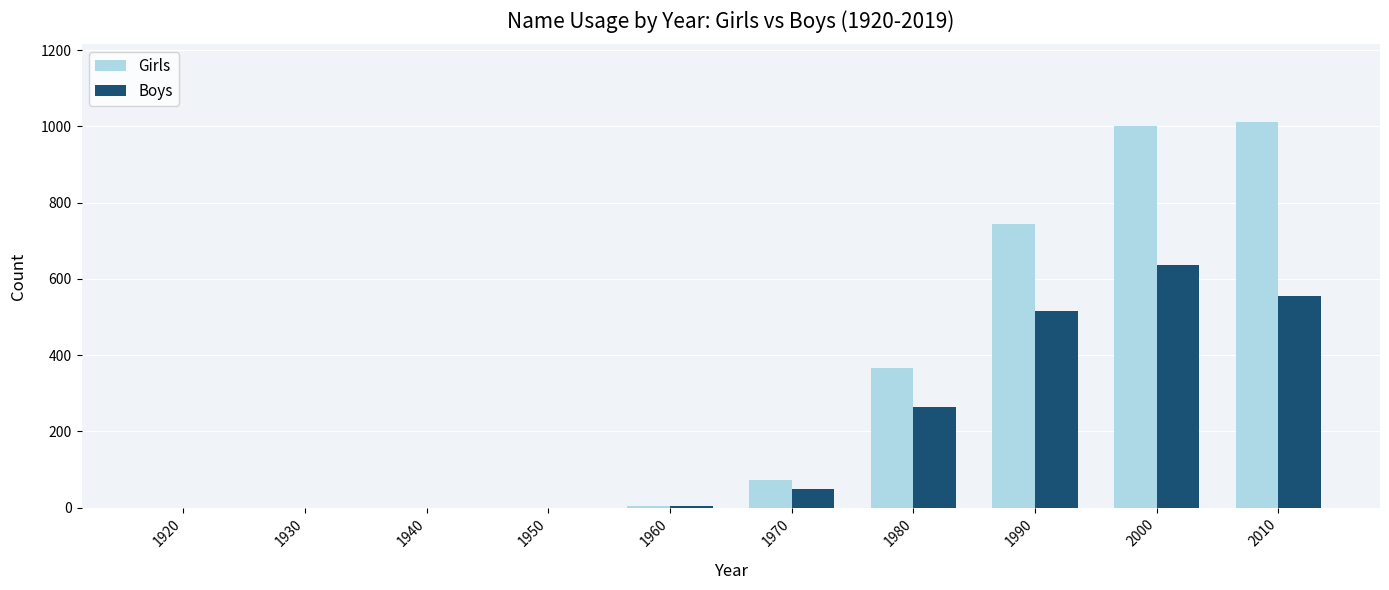

What is the greatest value displayed?

1013